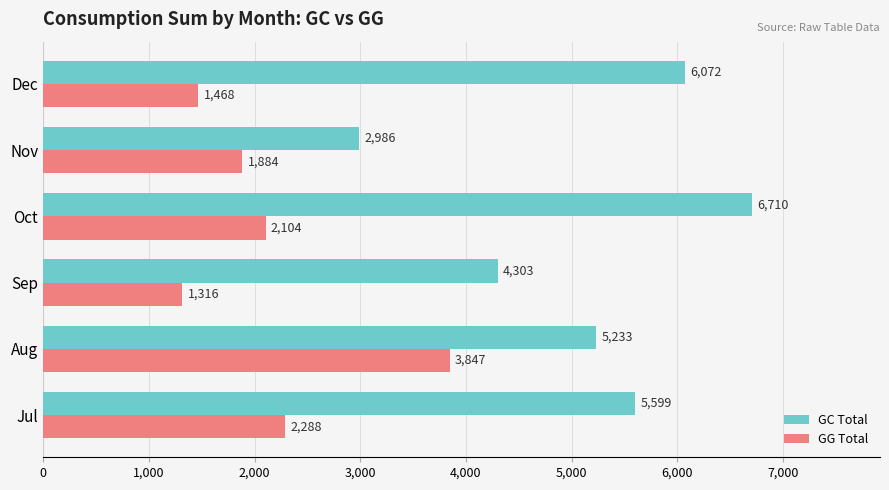

The value of GC Total at Aug is 5233.5. True or false?

True